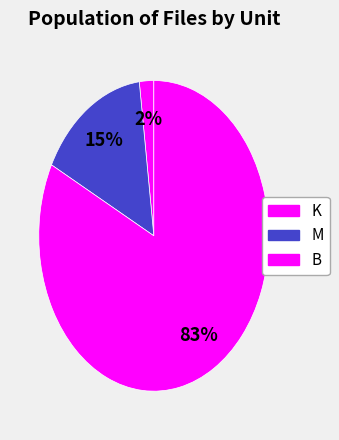

How many slices are in this pie chart?

3